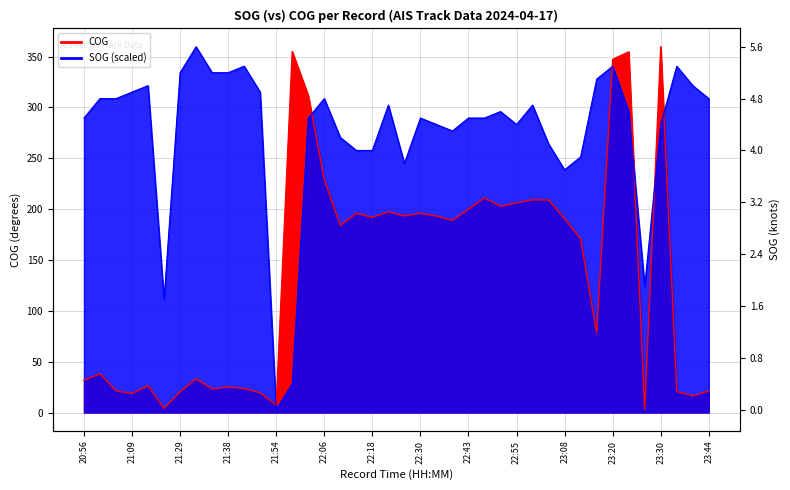

How many intersections are there between SOG and COG?

6